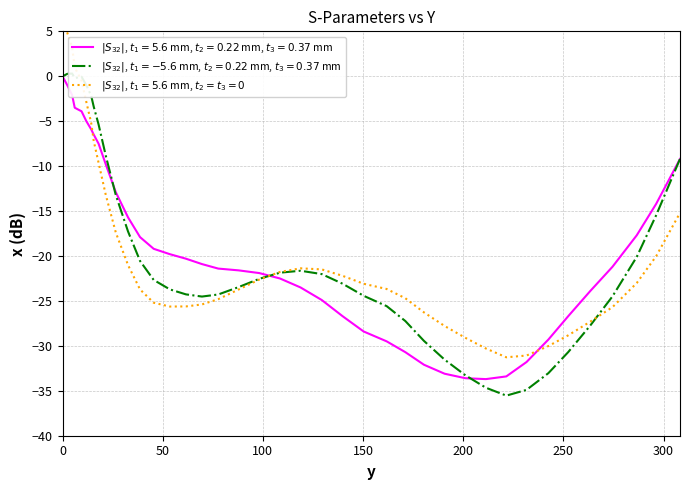

True or false: the data shows -4.9 at 6.1.

False